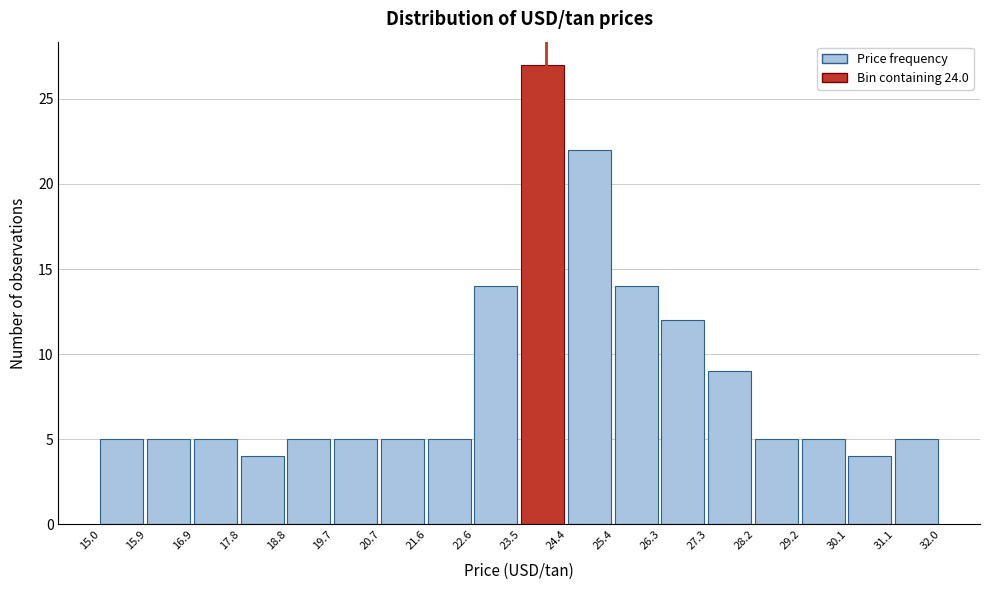

How tall is the bar that spans 18.8 to 19.7 on the x-axis? The values are not printed on the chart, so give them approximately, as read against the axis.

5